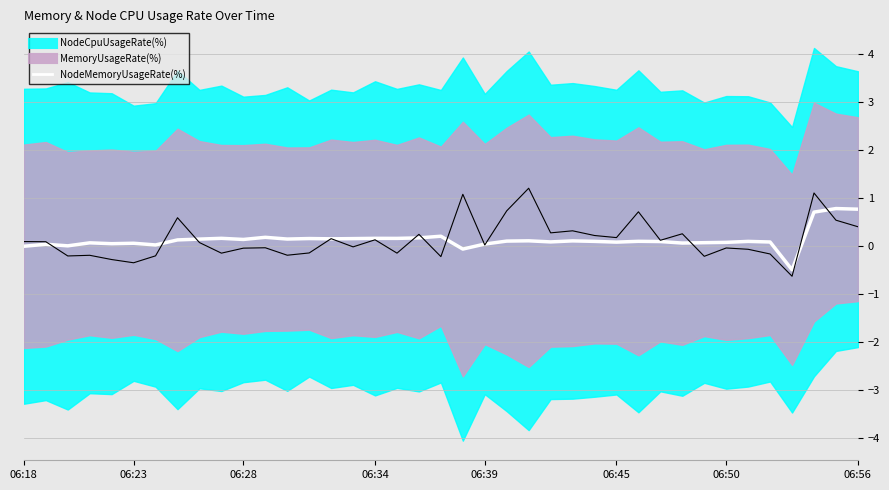

What is the difference between the second highest and second lowest values?

0.8